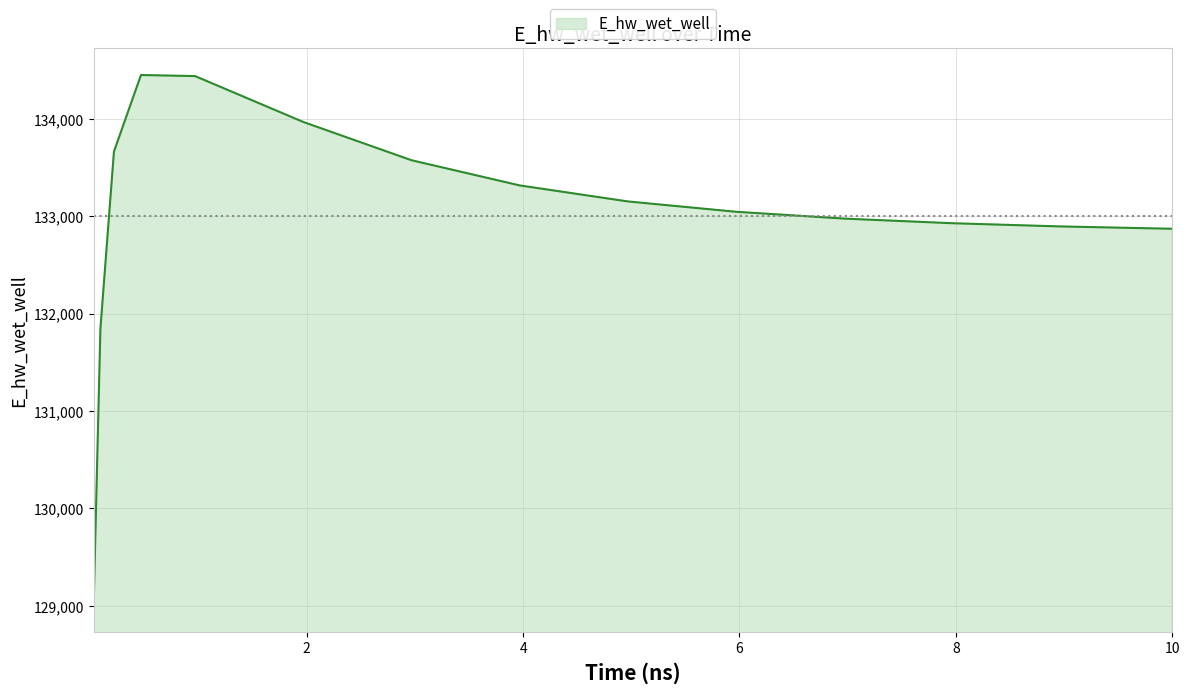

What is the maximum value shown in the chart?

134449.2